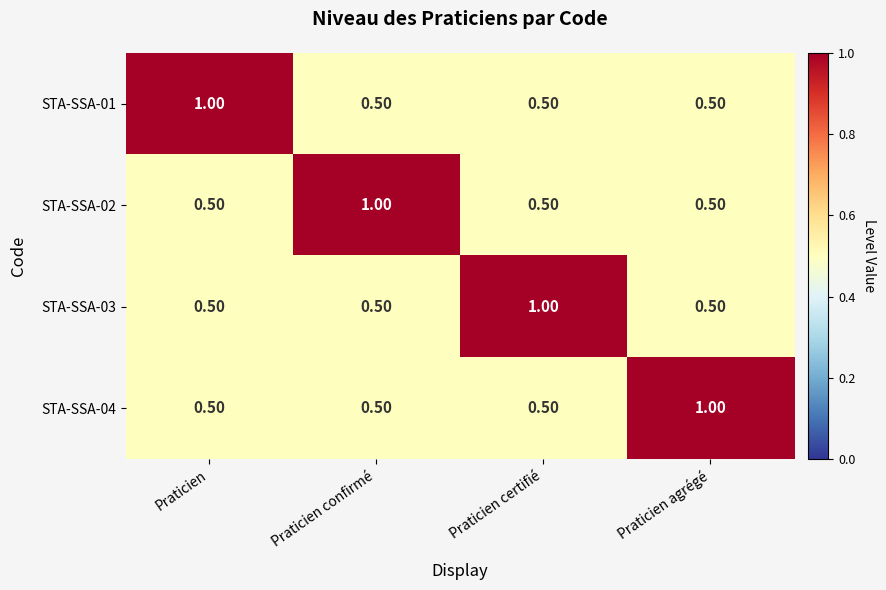

What is the total value across all series at Praticien agrégé?

2.5